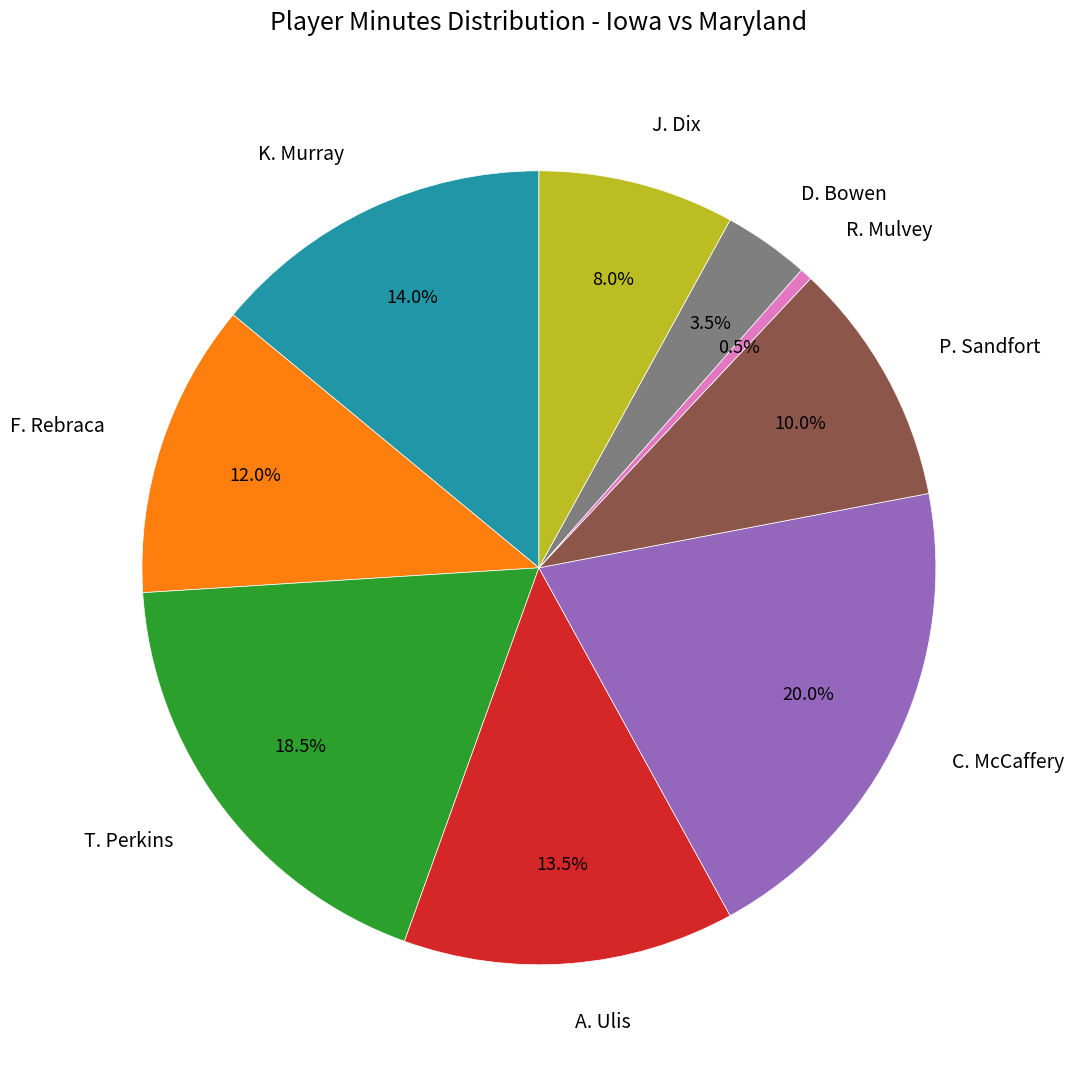

Is it true that C. McCaffery is 13% of the pie?

False